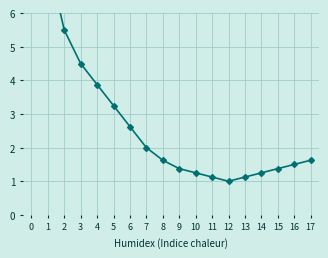

Rank the categories by value from highest to lowest.

0, 1, 2, 3, 4, 5, 6, 7, 8, 17, 16, 9, 15, 10, 14, 11, 13, 12